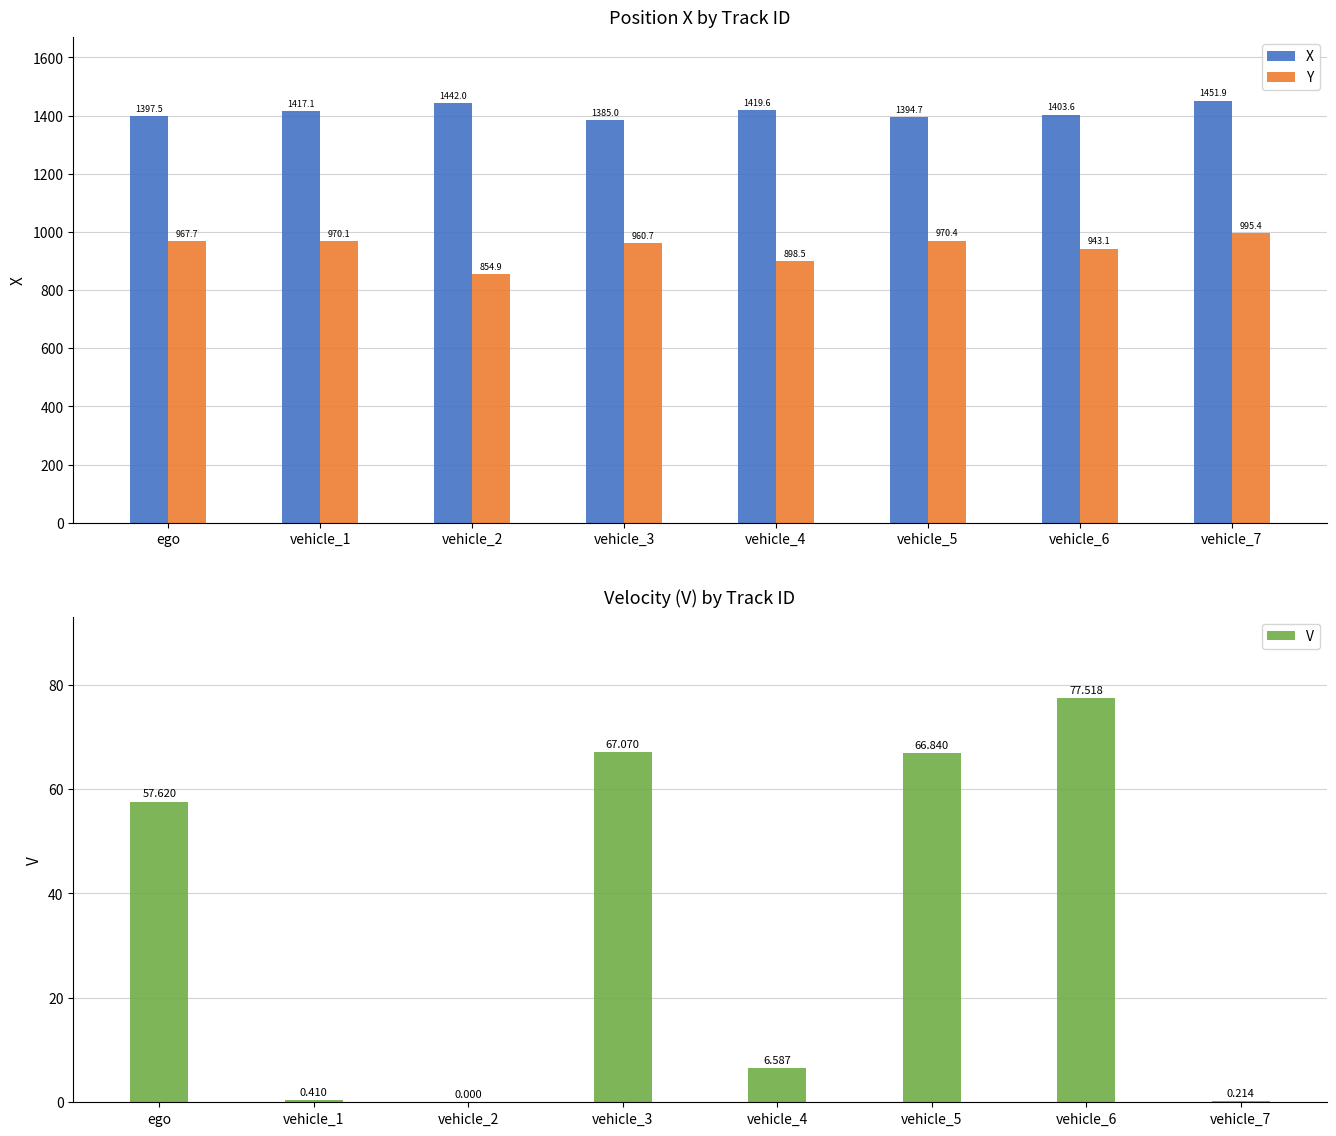

Is the value of Y at vehicle_2 greater than the value of X at vehicle_7?

No